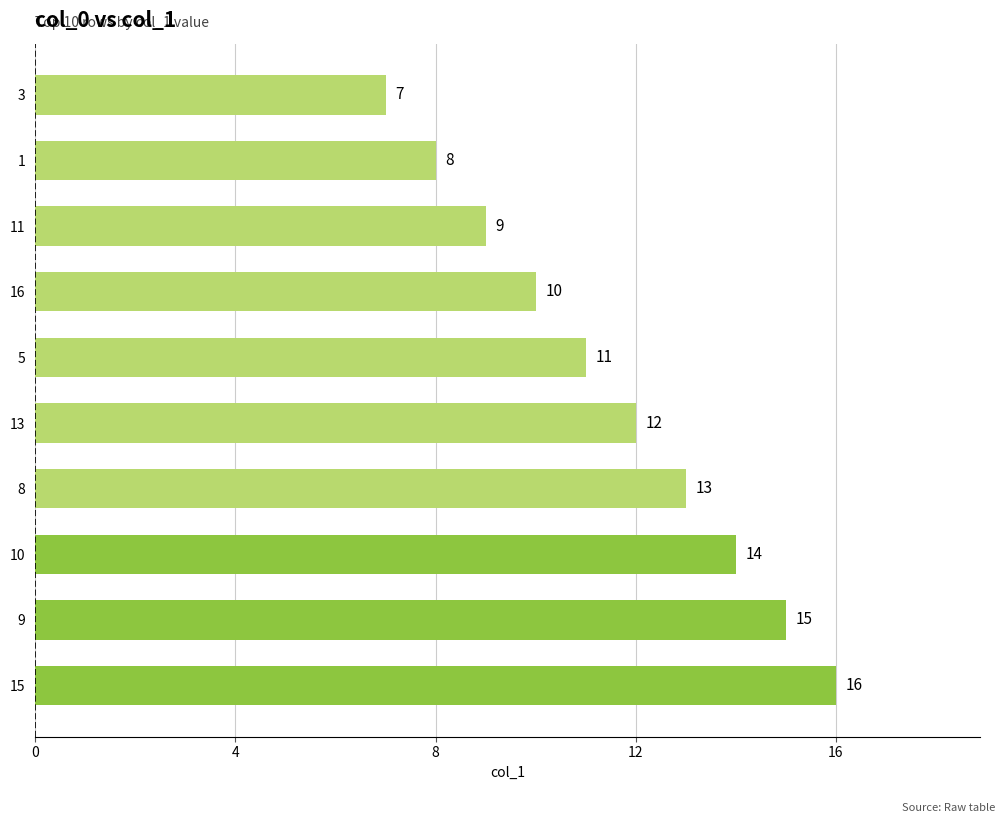

Which has a higher value, 9 or 8?

9